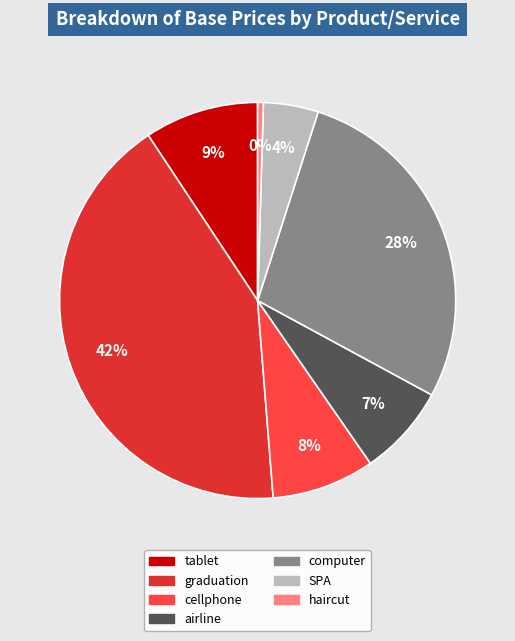

Does SPA account for over 50% of the chart?

No